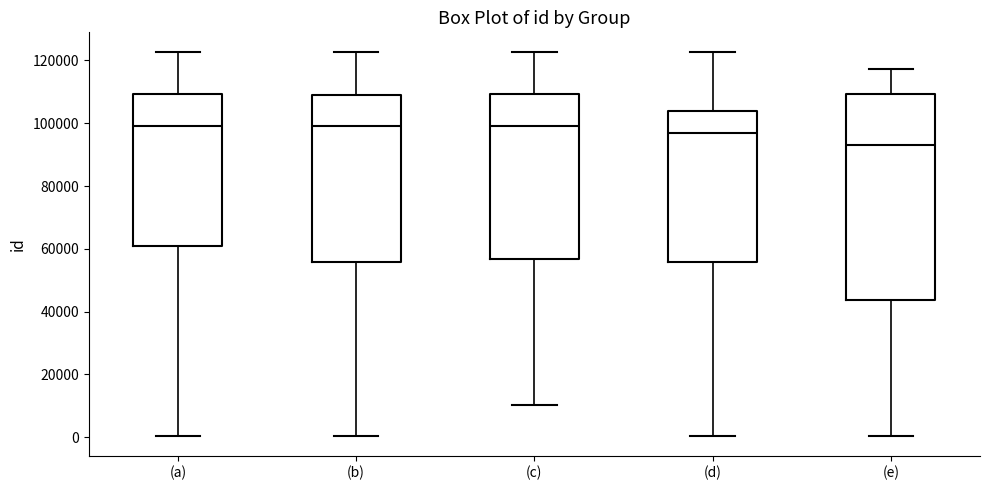

Where does the upper whisker of the box for (d) end on the y-axis? The values are not printed on the chart, so give them approximately, as read against the axis.

122000